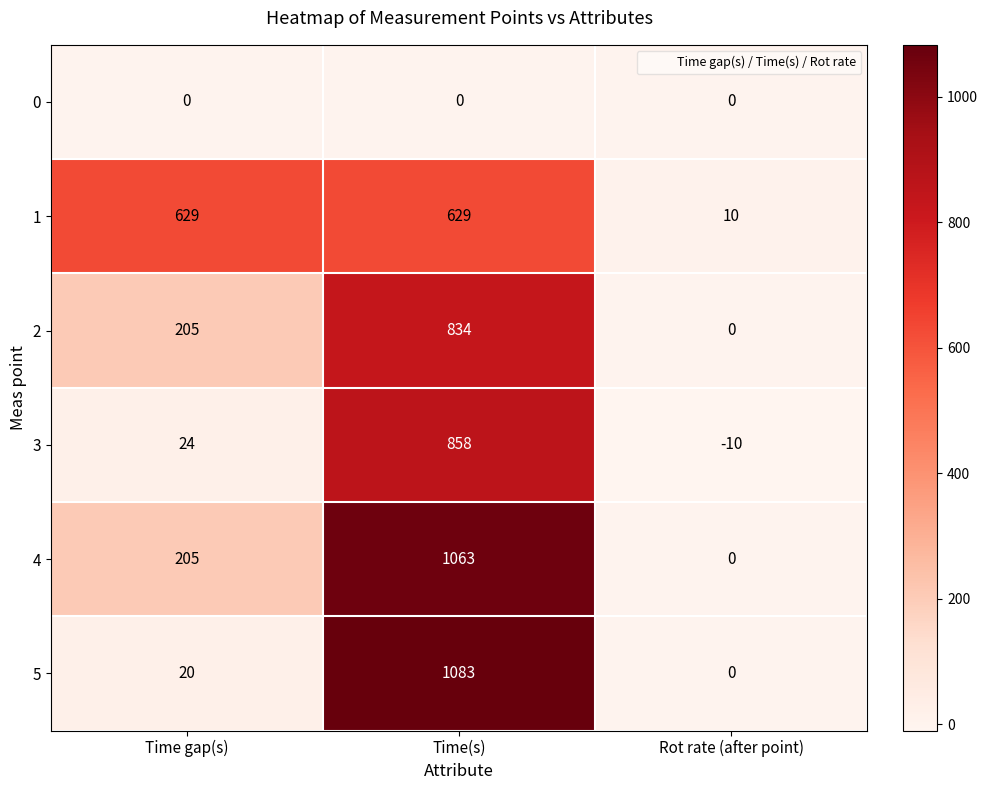

Rank the series by their maximum value, from highest to lowest.

5, 4, 3, 2, 1, 0